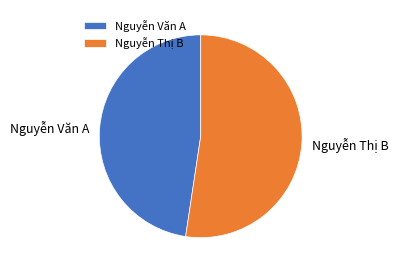

How many segments does this pie chart have?

2